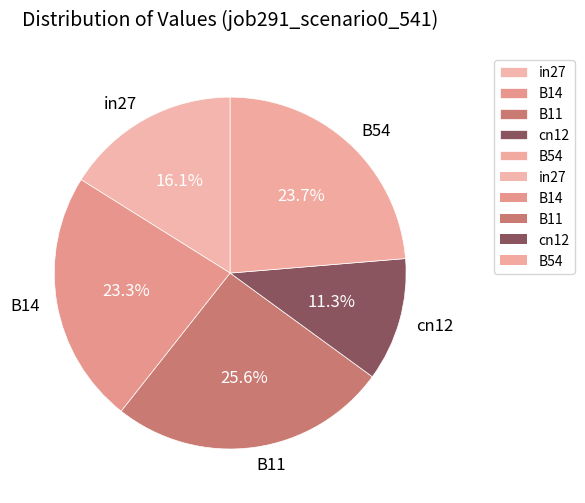

What percentage is the B11 slice, to the nearest percent?

26%